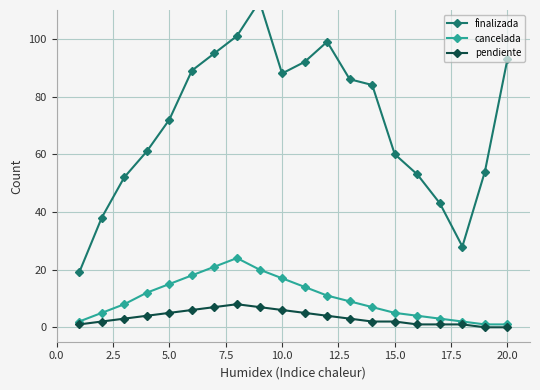

What is the highest value of the cancelada series?

24